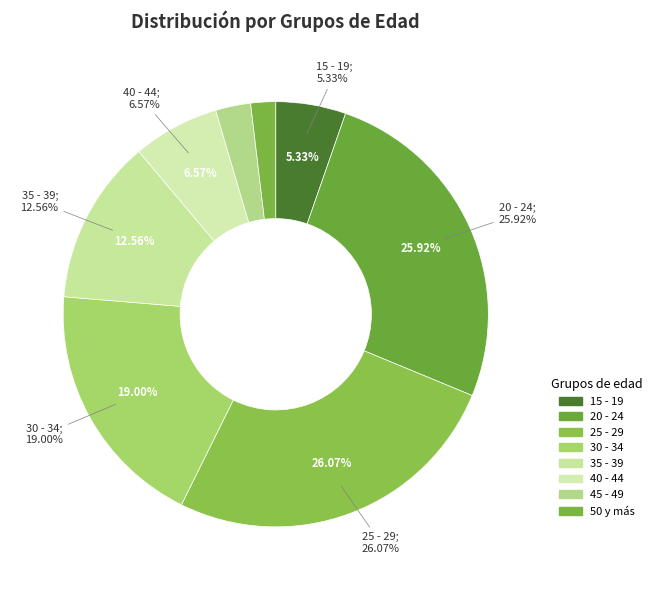

Between 40 - 44 and 30 - 34, which is larger?

30 - 34